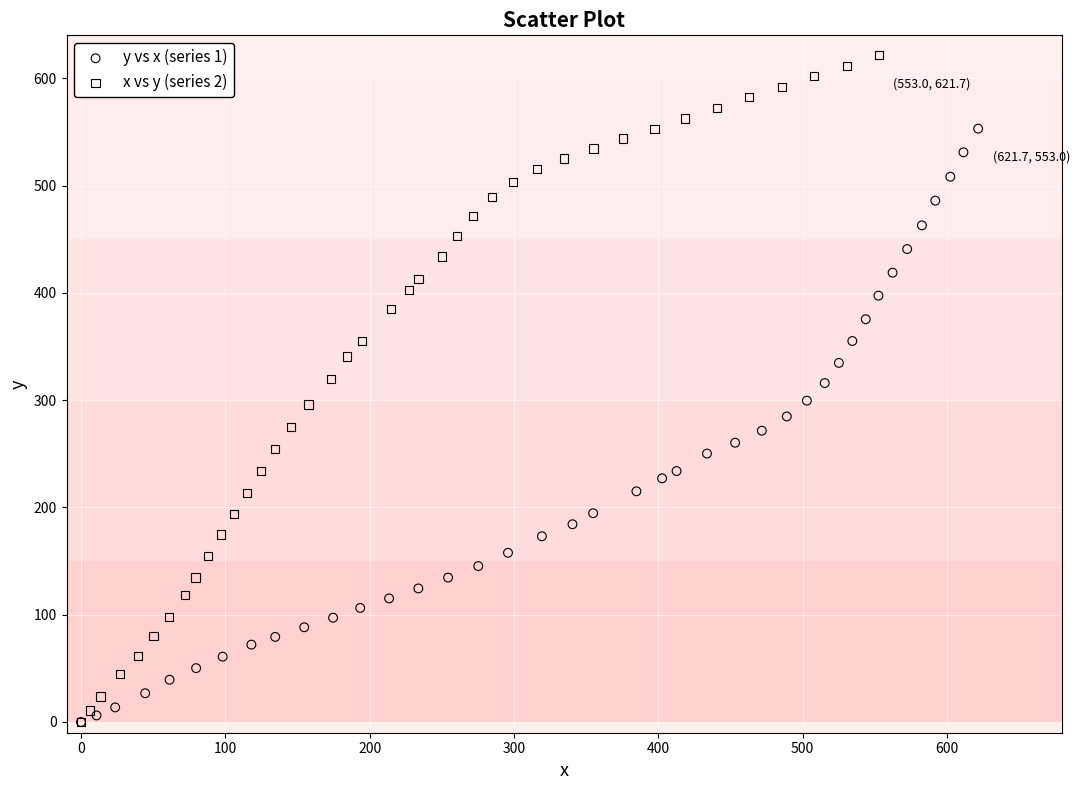

Which series reaches the maximum Y coordinate?

x vs y (series 2)